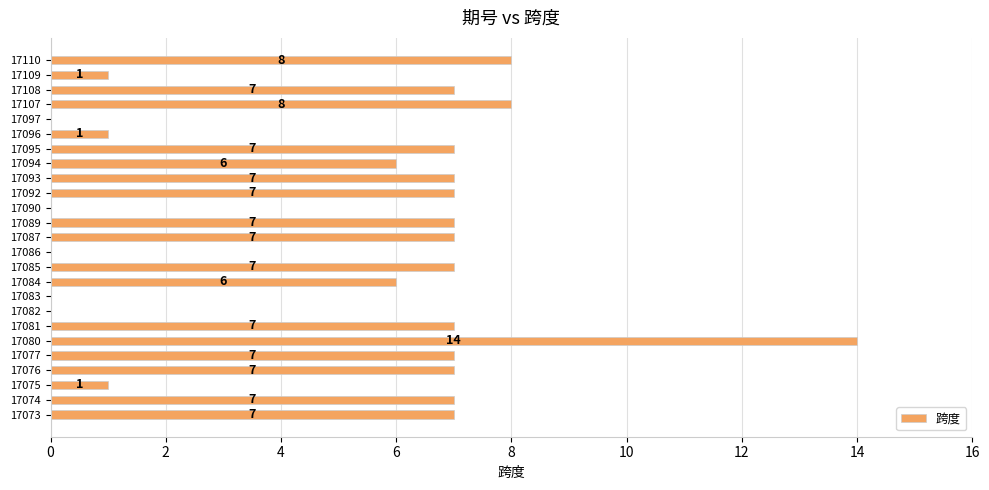

Is it true that the value at 17085 is 12?

False